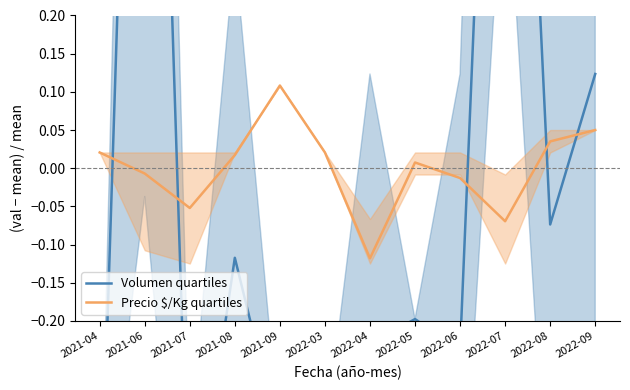

What is the label of the 8th point from the right?

2021-09